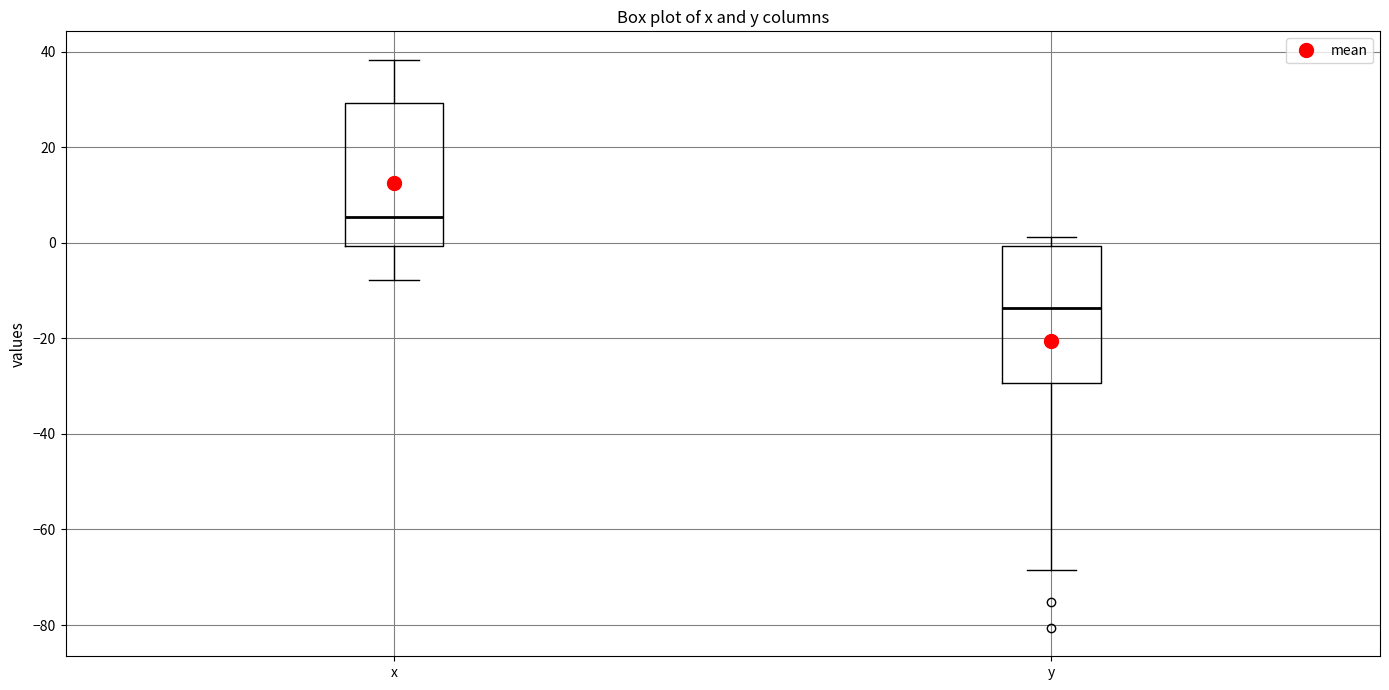

Which box has the highest median line?

x